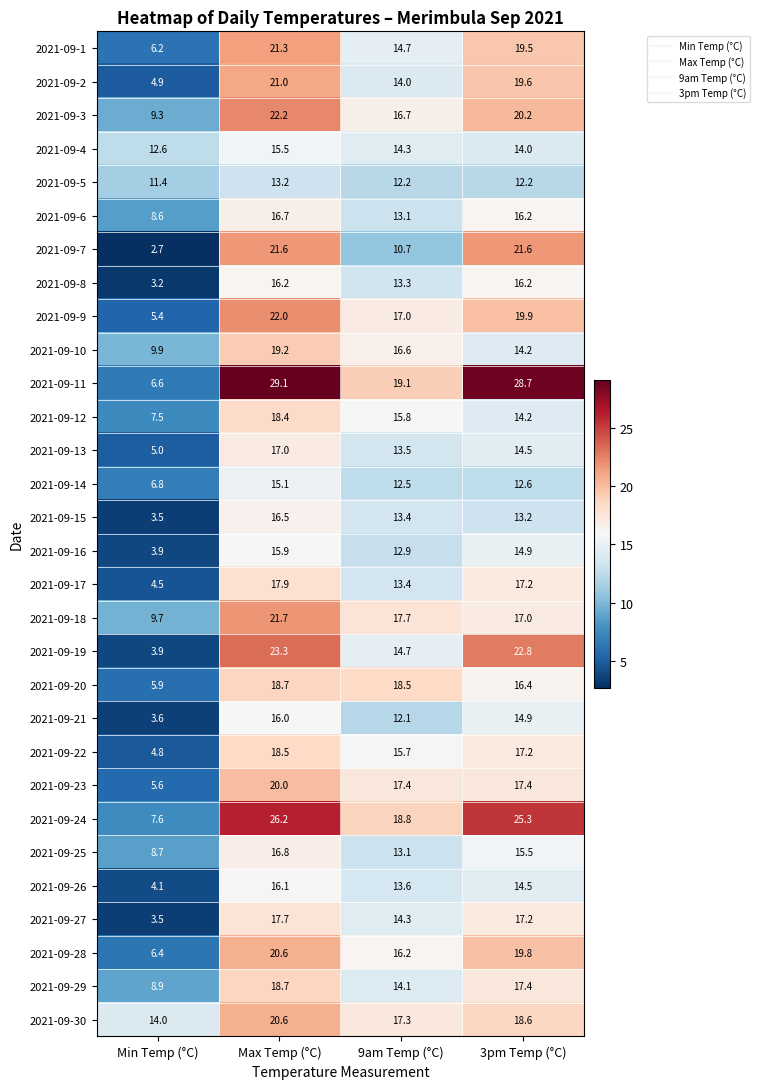

What is the smallest value displayed?

2.7